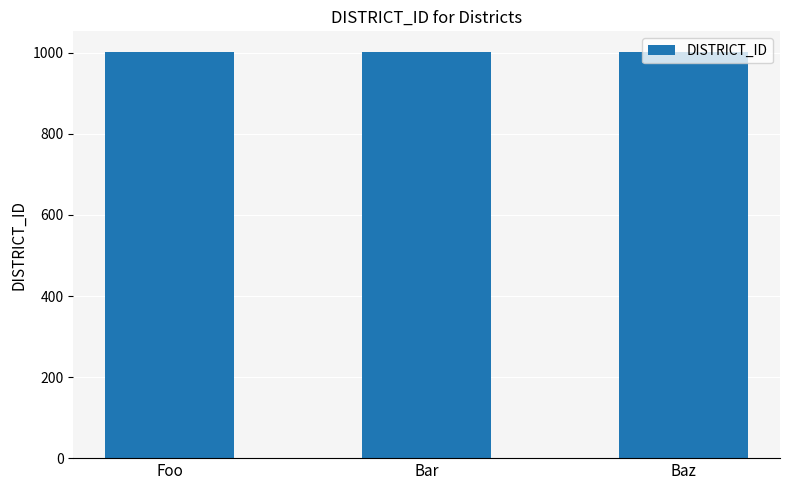

What is the ratio of the value at Bar to the value at Foo?

1.0